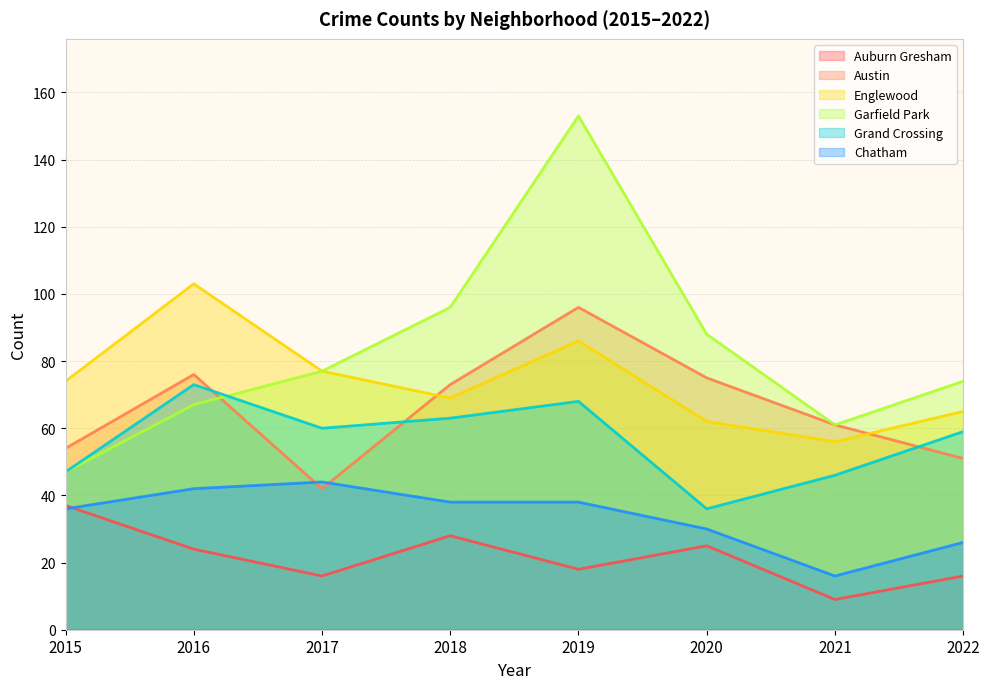

Count the number of categories in the chart.

8